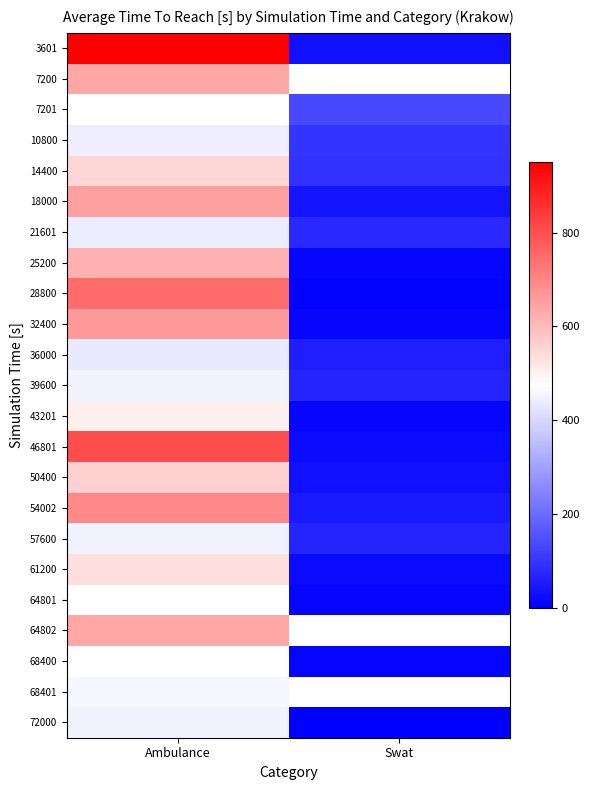

Read the 3601 value at Swat.

32.5